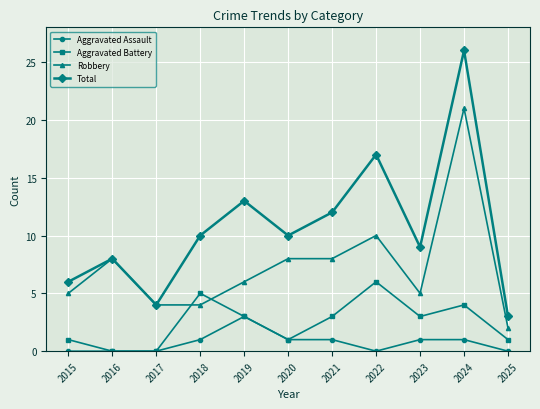

True or false: Total and Aggravated Battery cross at least once.

False